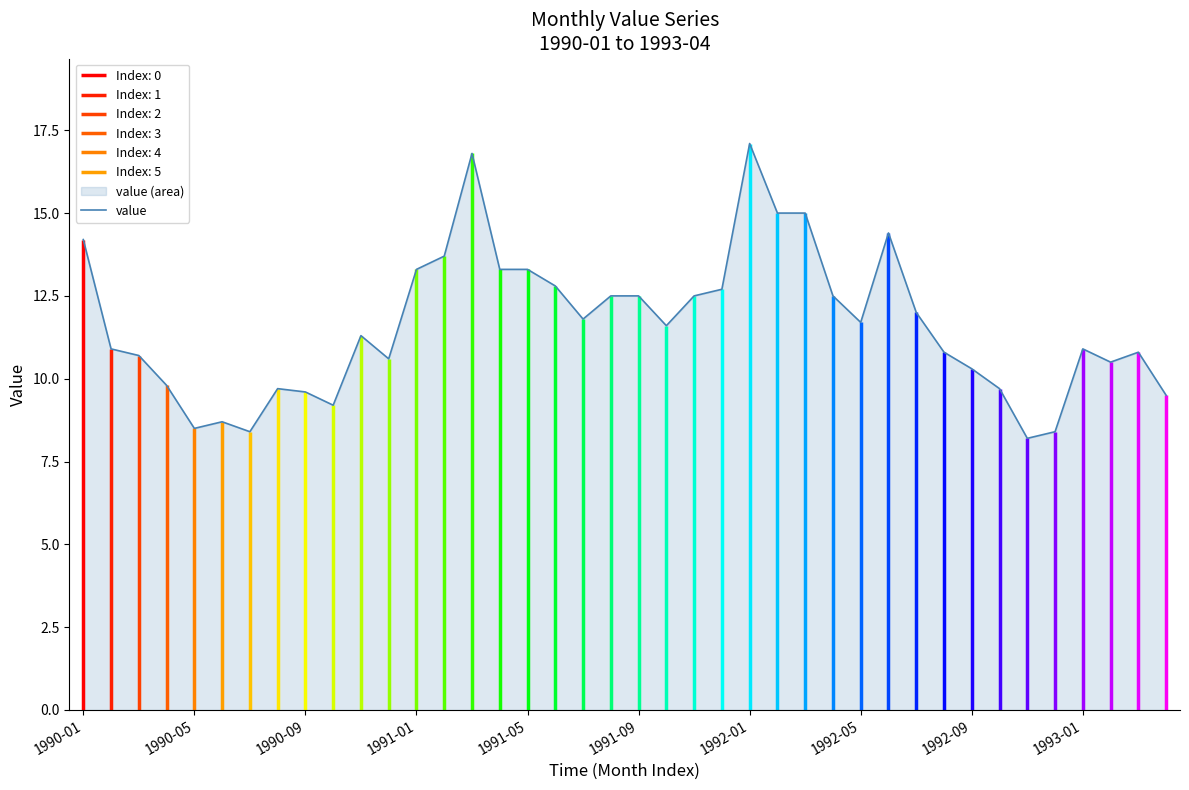

What is the difference between the maximum and minimum values?

8.9